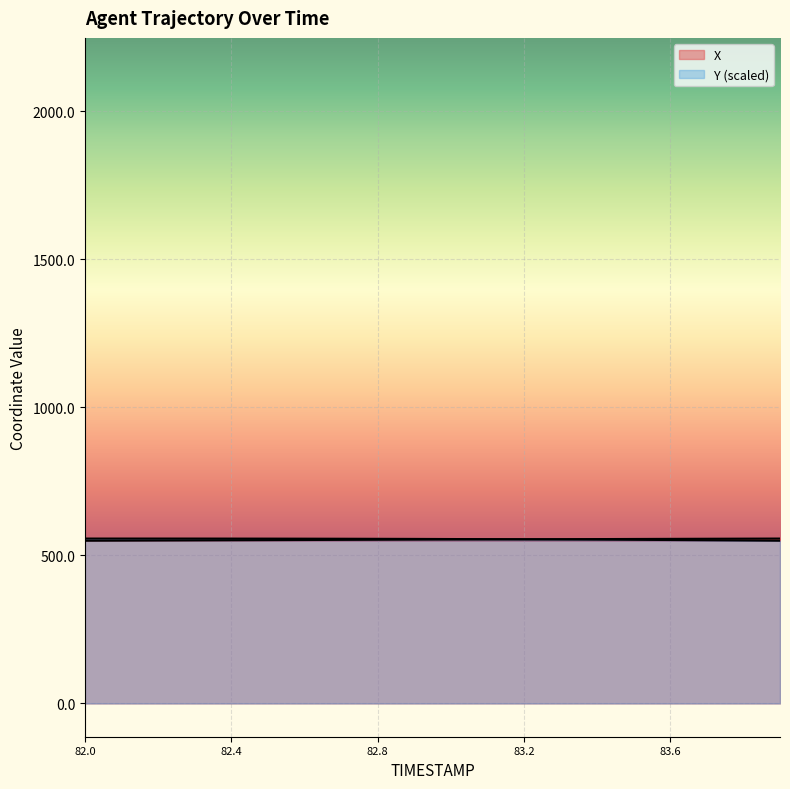

How many intersections are there between X and Y?

1